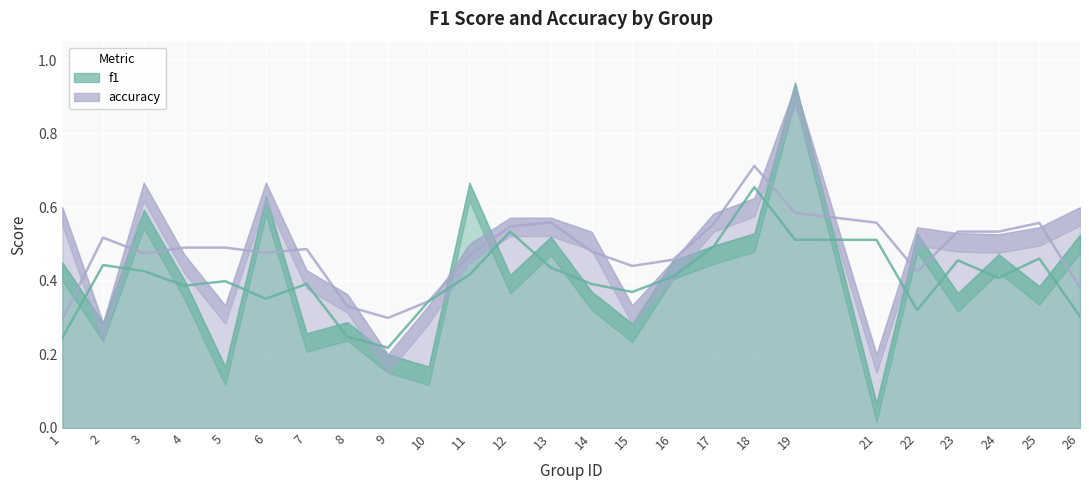

In f1, how many points are higher than both neighbors (excluding endpoints)?

8